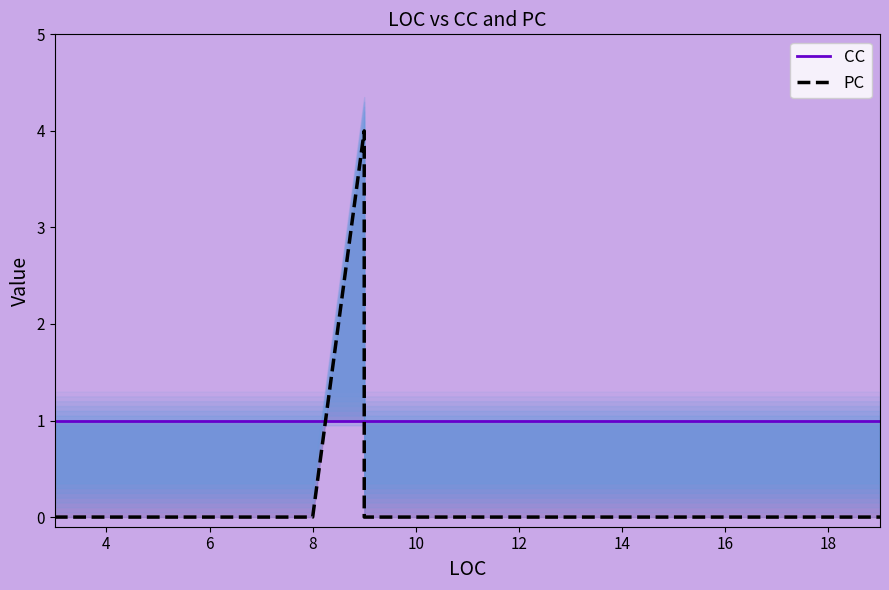

True or false: CC has more than 0 interior local peaks.

False